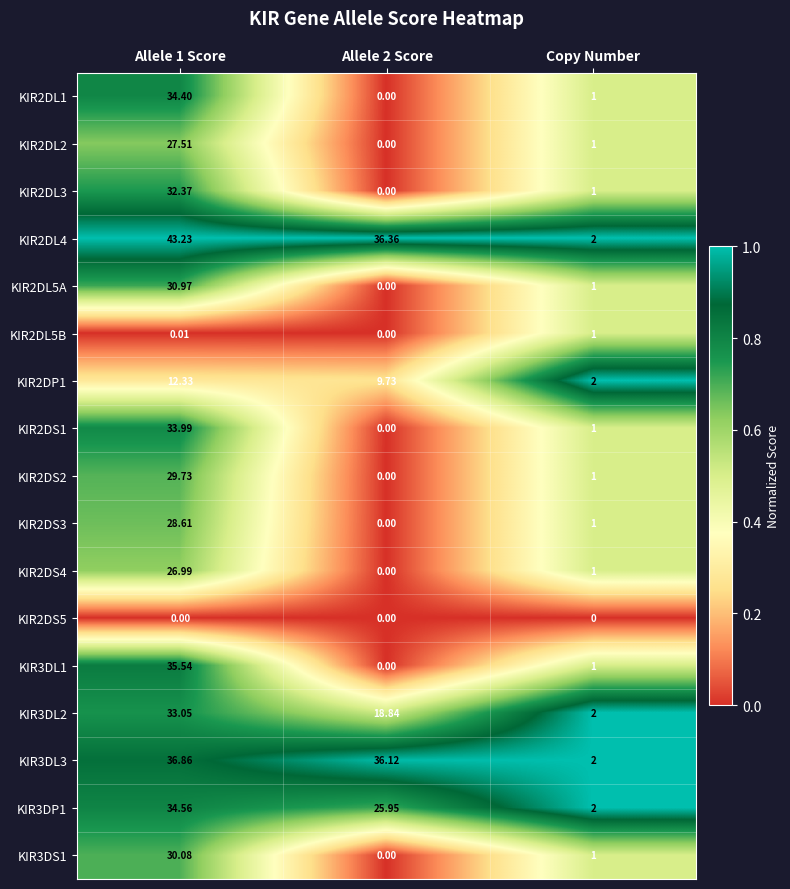

Which series has the largest range (max minus min)?

KIR2DL4